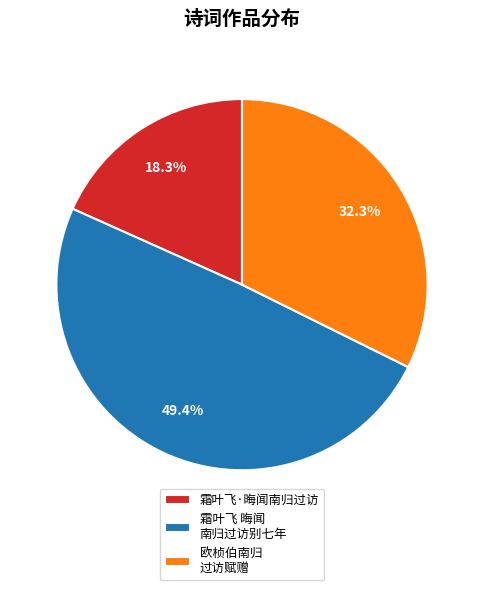

Rank the categories by value from highest to lowest.

霜叶飞 晦闻 南归过访别七年, 欧桢伯南归 过访赋赠, 霜叶飞·晦闻南归过访